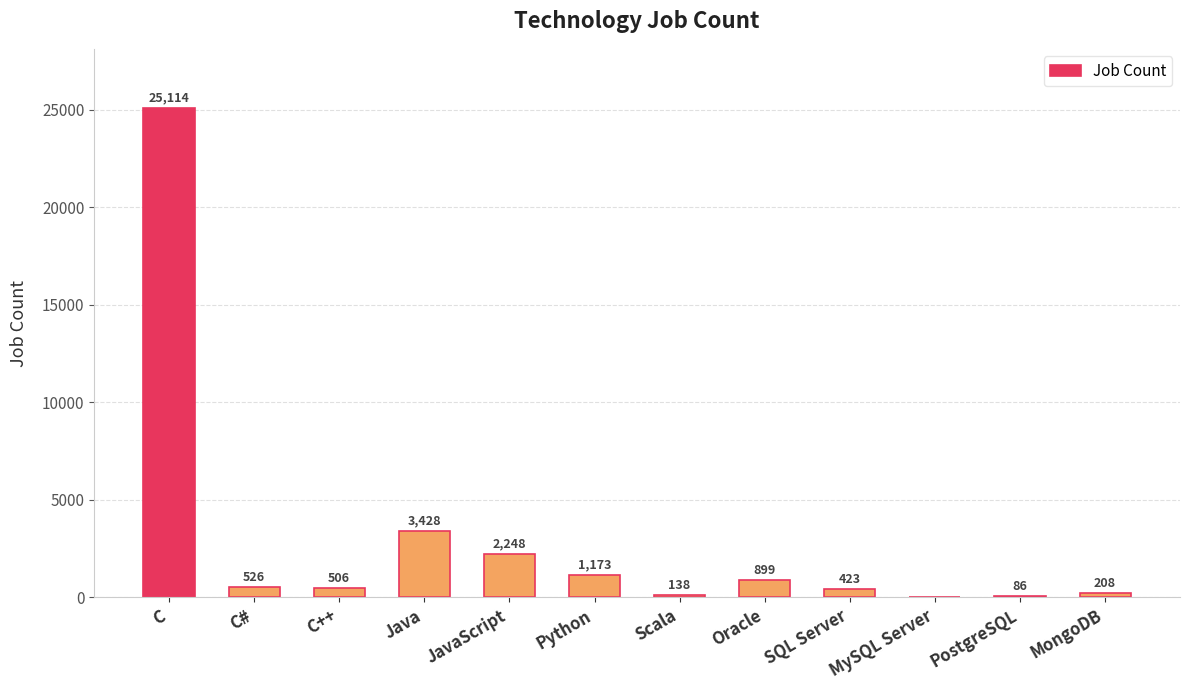

What is the greatest value displayed?

25114